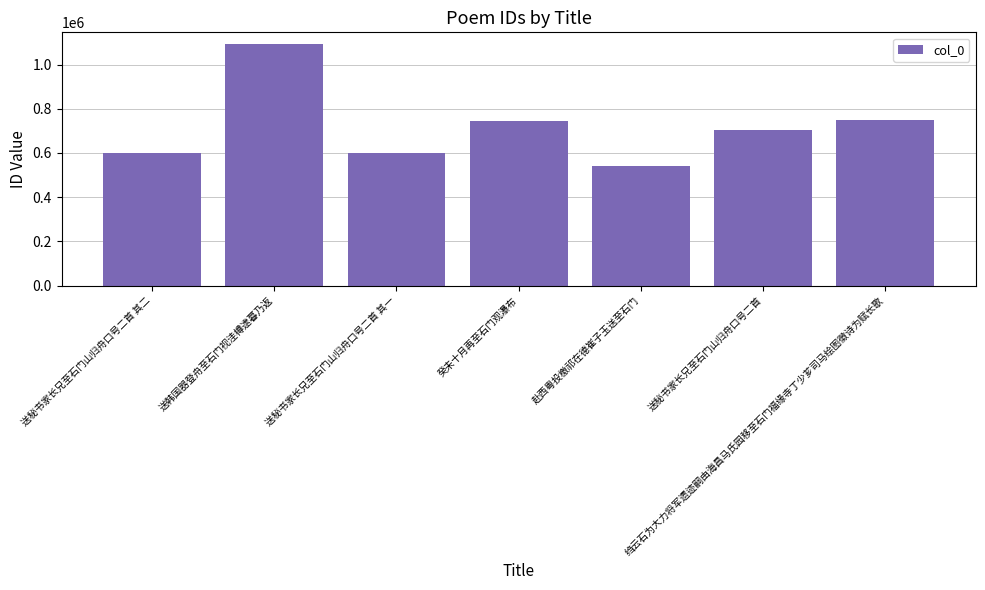

At which label does the data first exceed 704309?

送韩国器登舟至石门视洼樽逮暮乃返